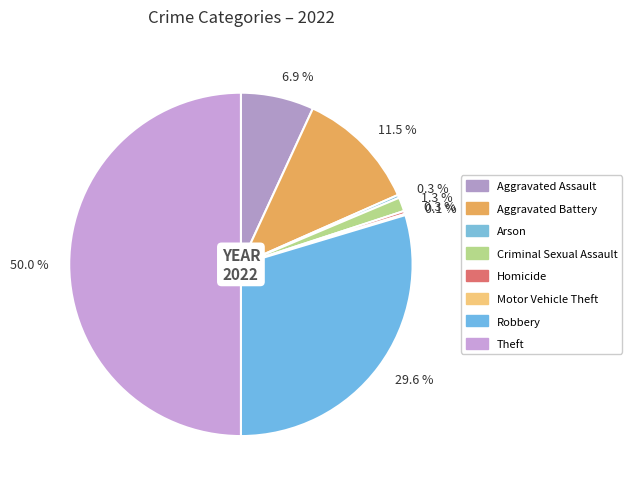

What is the change in value from Aggravated Battery to Theft?

+677